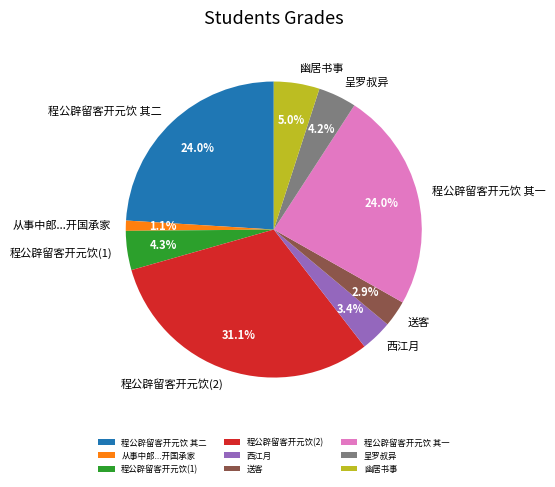

Does 程公辟留客开元饮(2) represent more than half of the total?

No